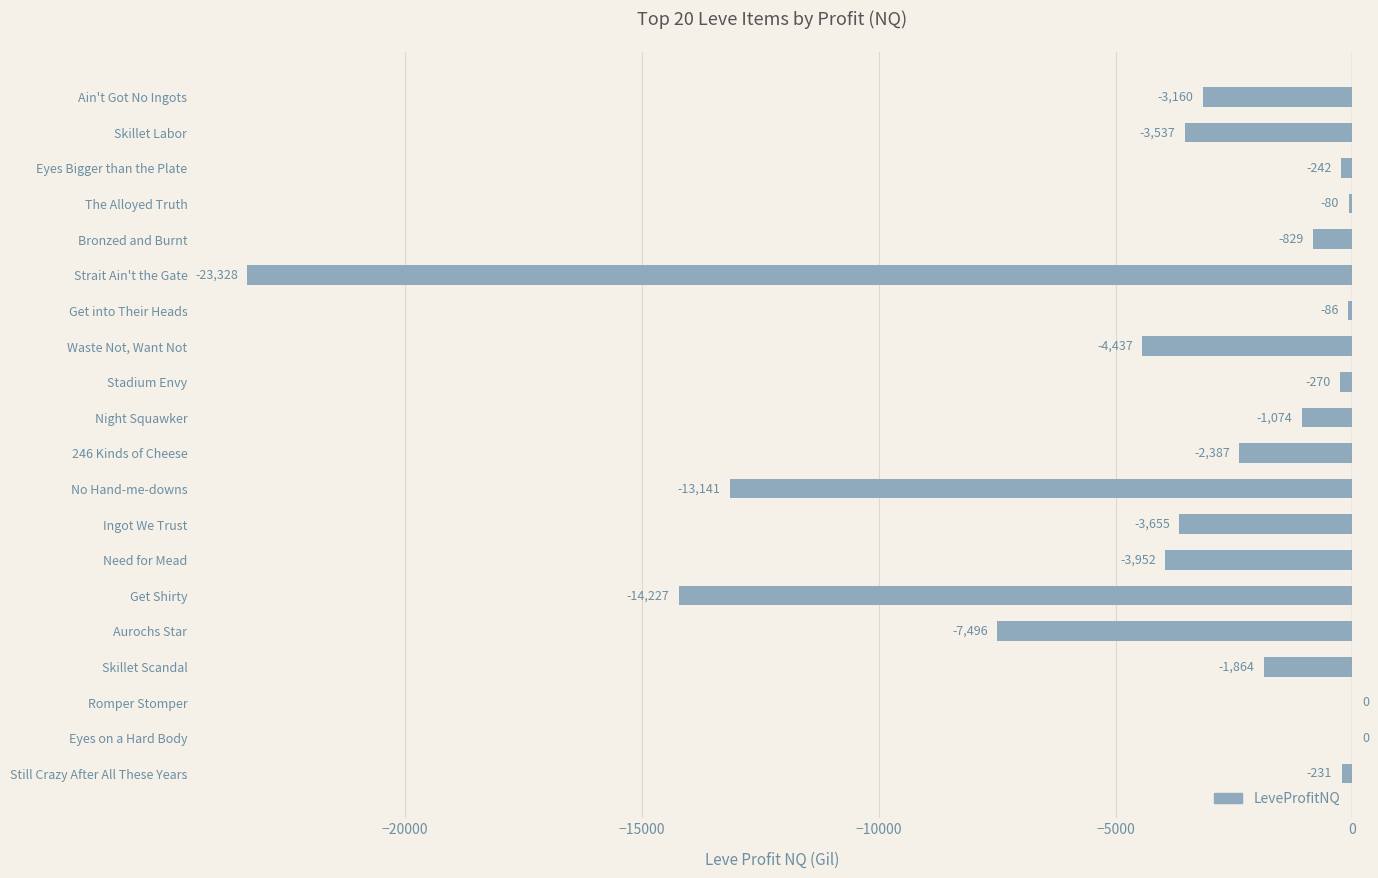

How many values exceed -1864?

9